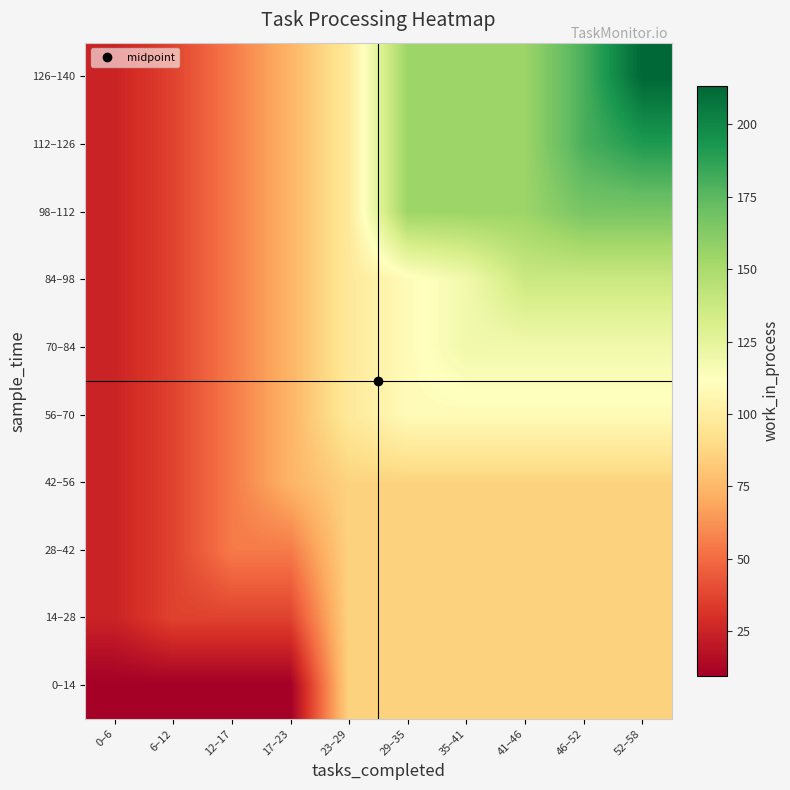

How many data points does each series have?

10